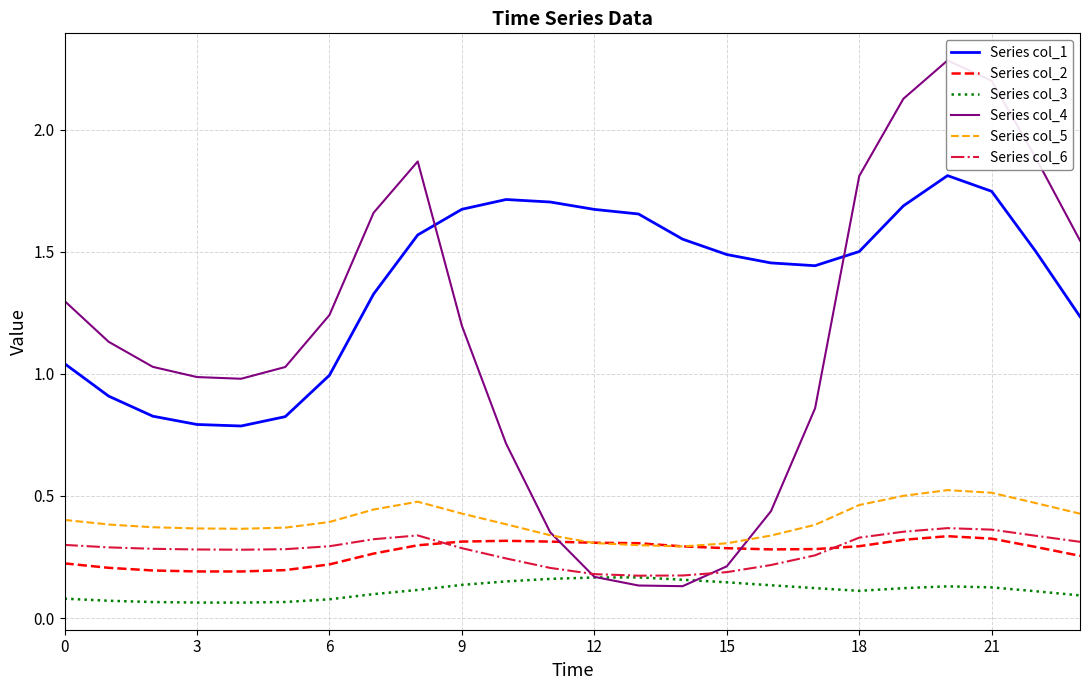

True or false: Series col_4 and Series col_6 intersect in this chart.

True